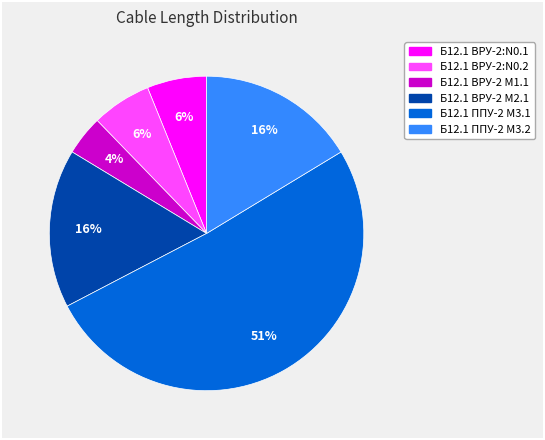

What is the ratio of the value at Б12.1 ВРУ-2:N0.1 to the value at Б12.1 ВРУ-2 М2.1?

0.4